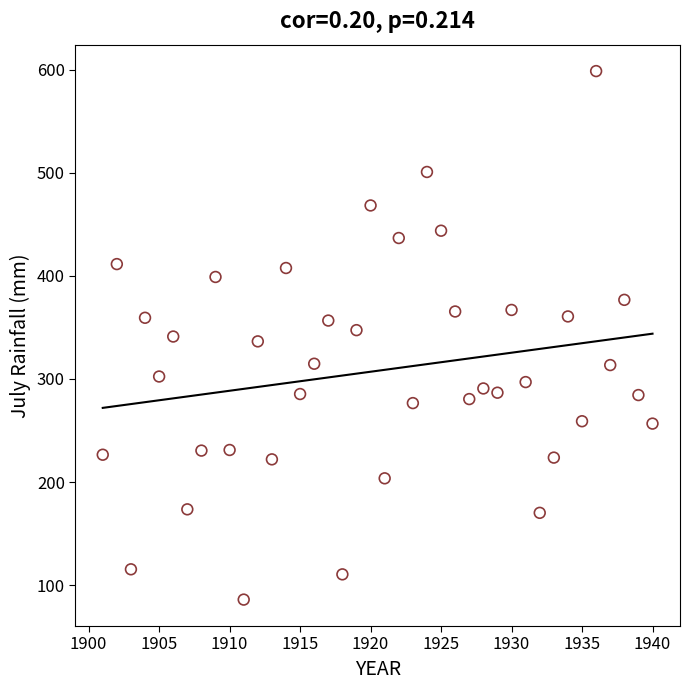

What is the range of Y values (max minus min)?

512.9